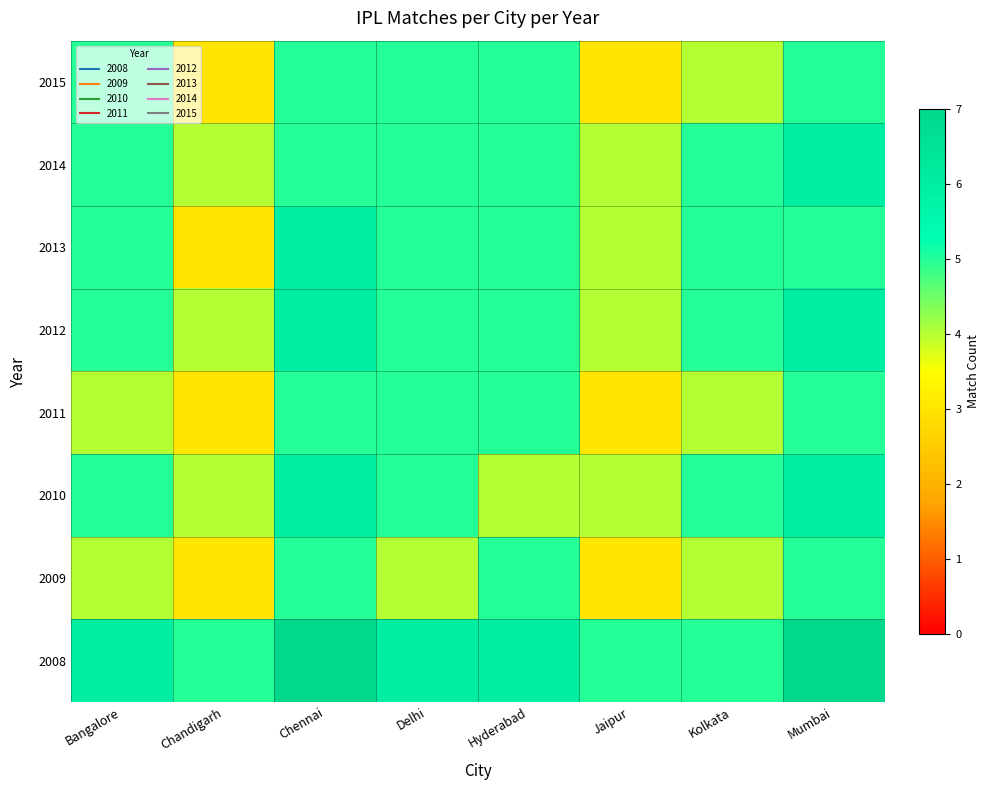

At which category is the sum across all series the highest?

Chennai